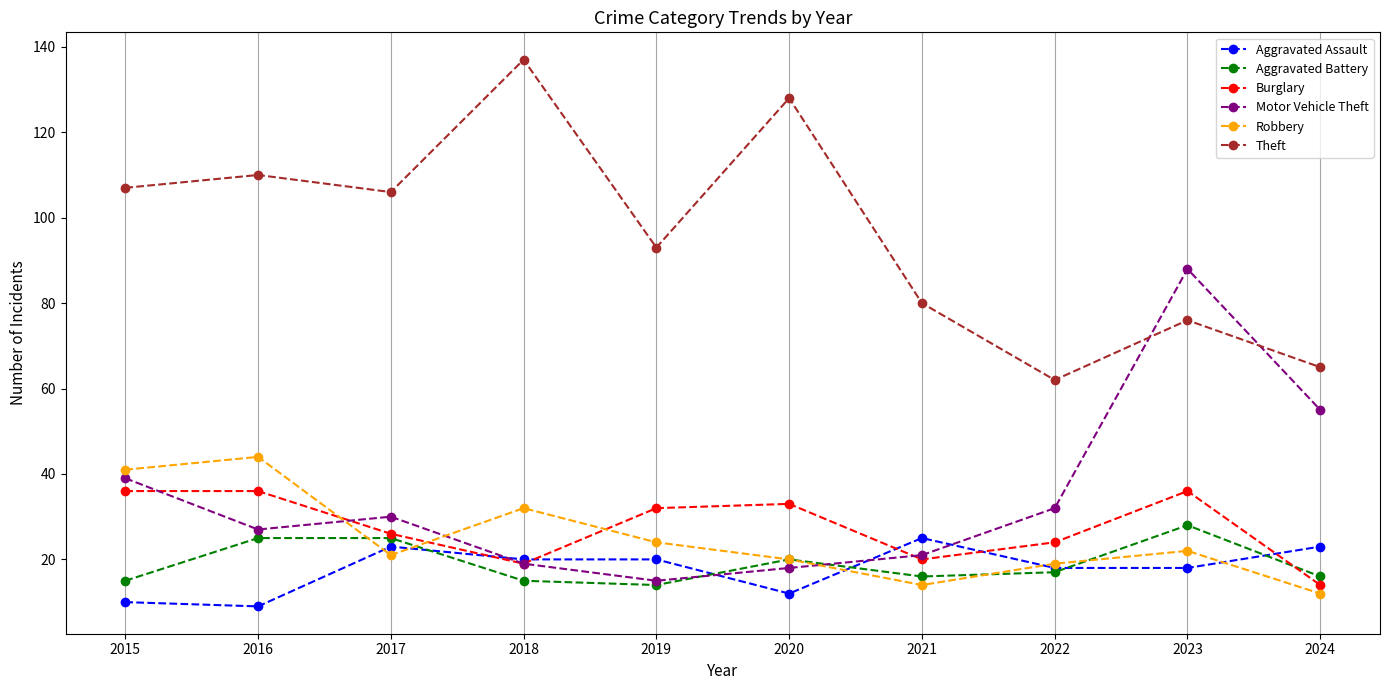

What is the total value across all series at 2020?

231